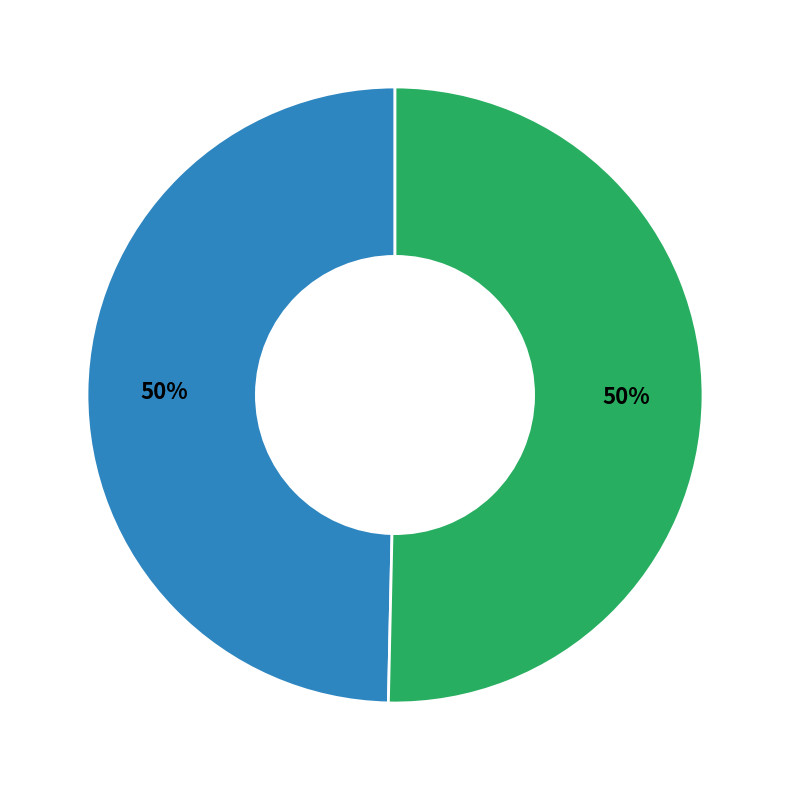

How many slices are in this pie chart?

2